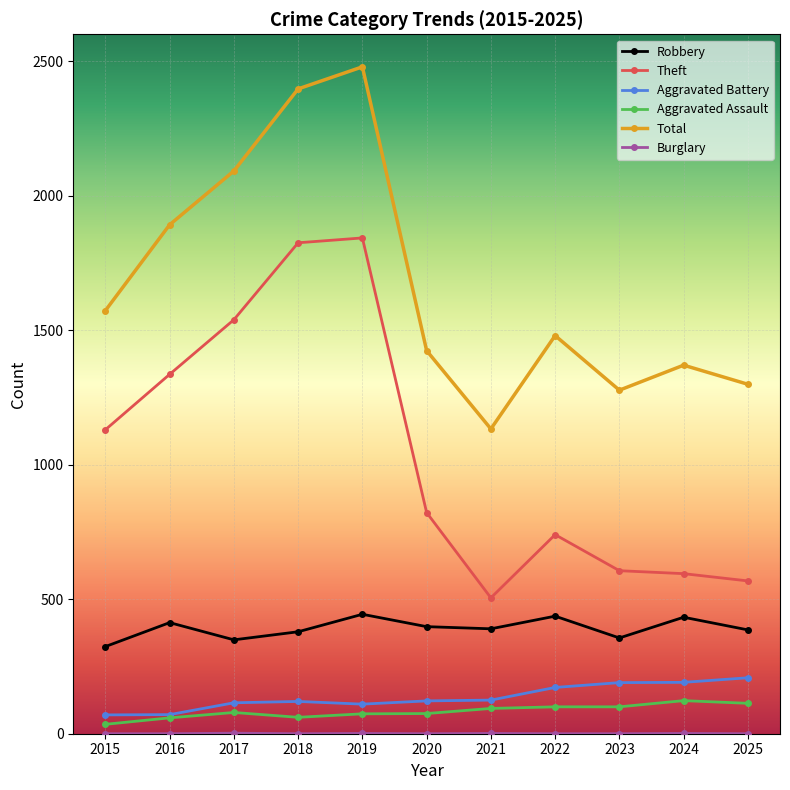

Which category has the highest value in the Total series?

2019